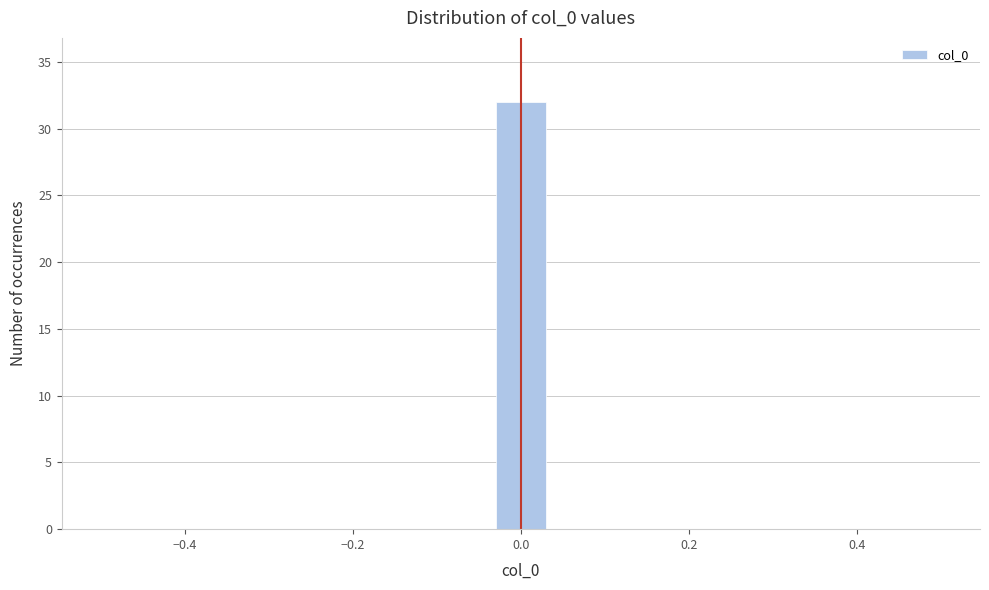

Read against the x-axis, roughly where is the centre of the tallest bar?

0.00